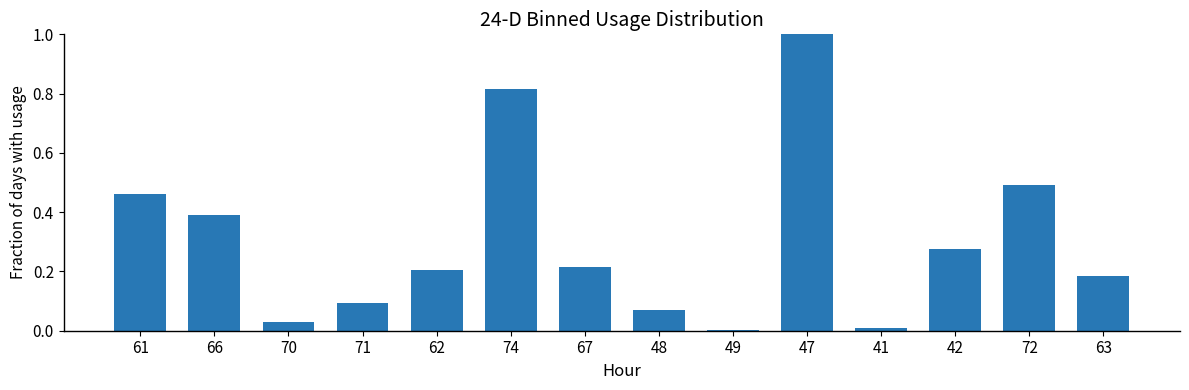

The chart shows a value of 0.6 at 66. True or false?

False